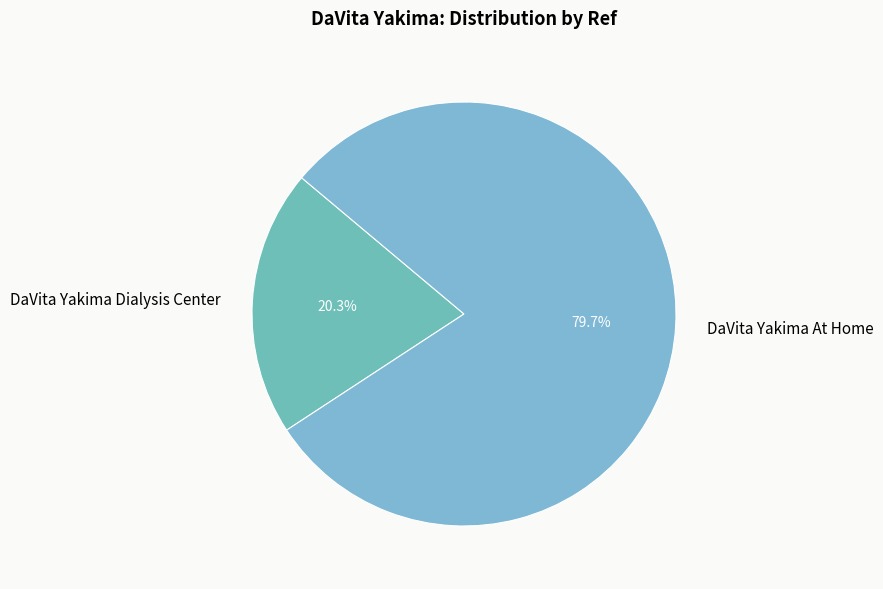

What is the smallest slice in the pie chart?

DaVita Yakima Dialysis Center